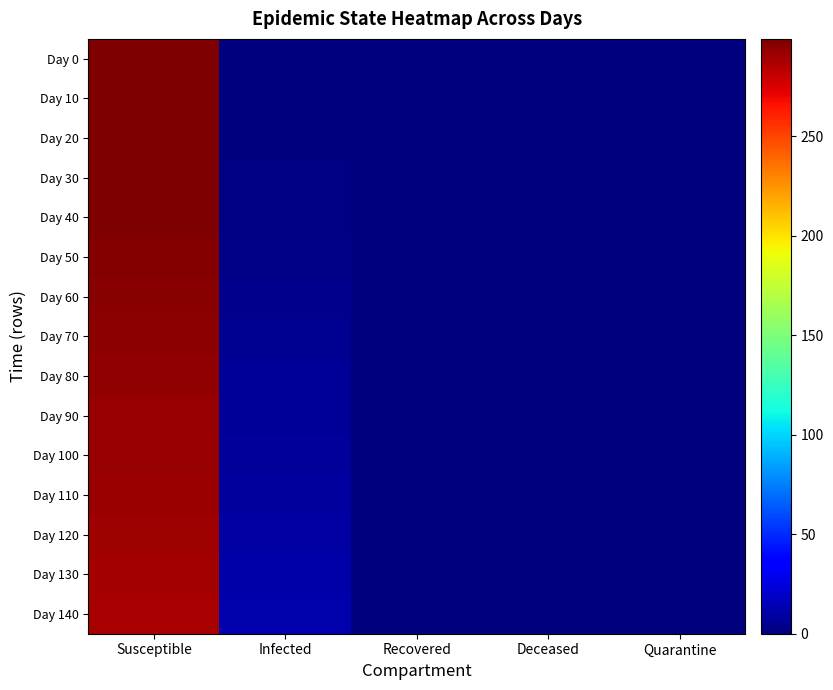

Reading left to right, extract all data points from this chart.

Day 0: Susceptible=299	Infected=1	Recovered=0	Deceased=0	Quarantine=0
Day 10: Susceptible=299	Infected=1	Recovered=0	Deceased=0	Quarantine=0
Day 20: Susceptible=299	Infected=1	Recovered=0	Deceased=0	Quarantine=0
Day 30: Susceptible=298	Infected=2	Recovered=0	Deceased=0	Quarantine=0
Day 40: Susceptible=298	Infected=2	Recovered=0	Deceased=0	Quarantine=0
Day 50: Susceptible=297	Infected=3	Recovered=0	Deceased=0	Quarantine=0
Day 60: Susceptible=296	Infected=4	Recovered=0	Deceased=0	Quarantine=0
Day 70: Susceptible=295	Infected=5	Recovered=0	Deceased=0	Quarantine=0
Day 80: Susceptible=294	Infected=6	Recovered=0	Deceased=0	Quarantine=0
Day 90: Susceptible=293	Infected=7	Recovered=0	Deceased=0	Quarantine=0
Day 100: Susceptible=292	Infected=8	Recovered=0	Deceased=0	Quarantine=0
Day 110: Susceptible=291	Infected=9	Recovered=0	Deceased=0	Quarantine=0
Day 120: Susceptible=290	Infected=10	Recovered=0	Deceased=0	Quarantine=0
Day 130: Susceptible=289	Infected=11	Recovered=0	Deceased=0	Quarantine=0
Day 140: Susceptible=288	Infected=12	Recovered=0	Deceased=0	Quarantine=0